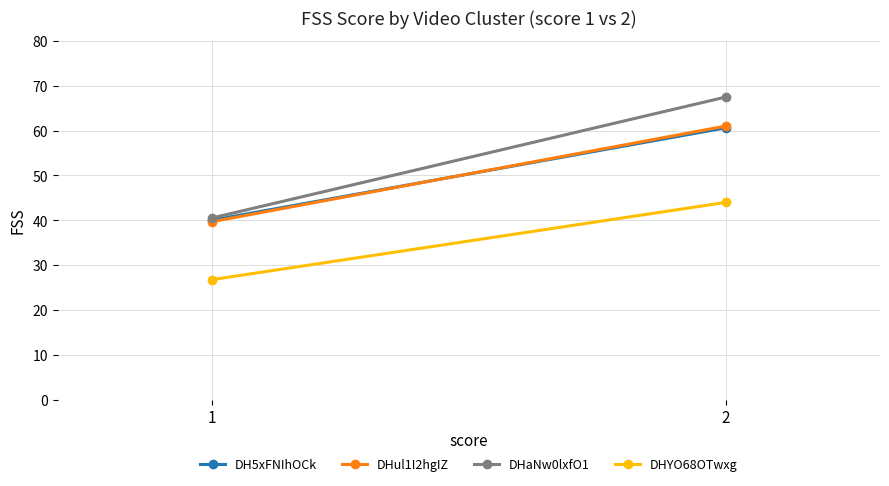

Is it true that DH5xFNIhOCk equals 40.0 at 1?

True